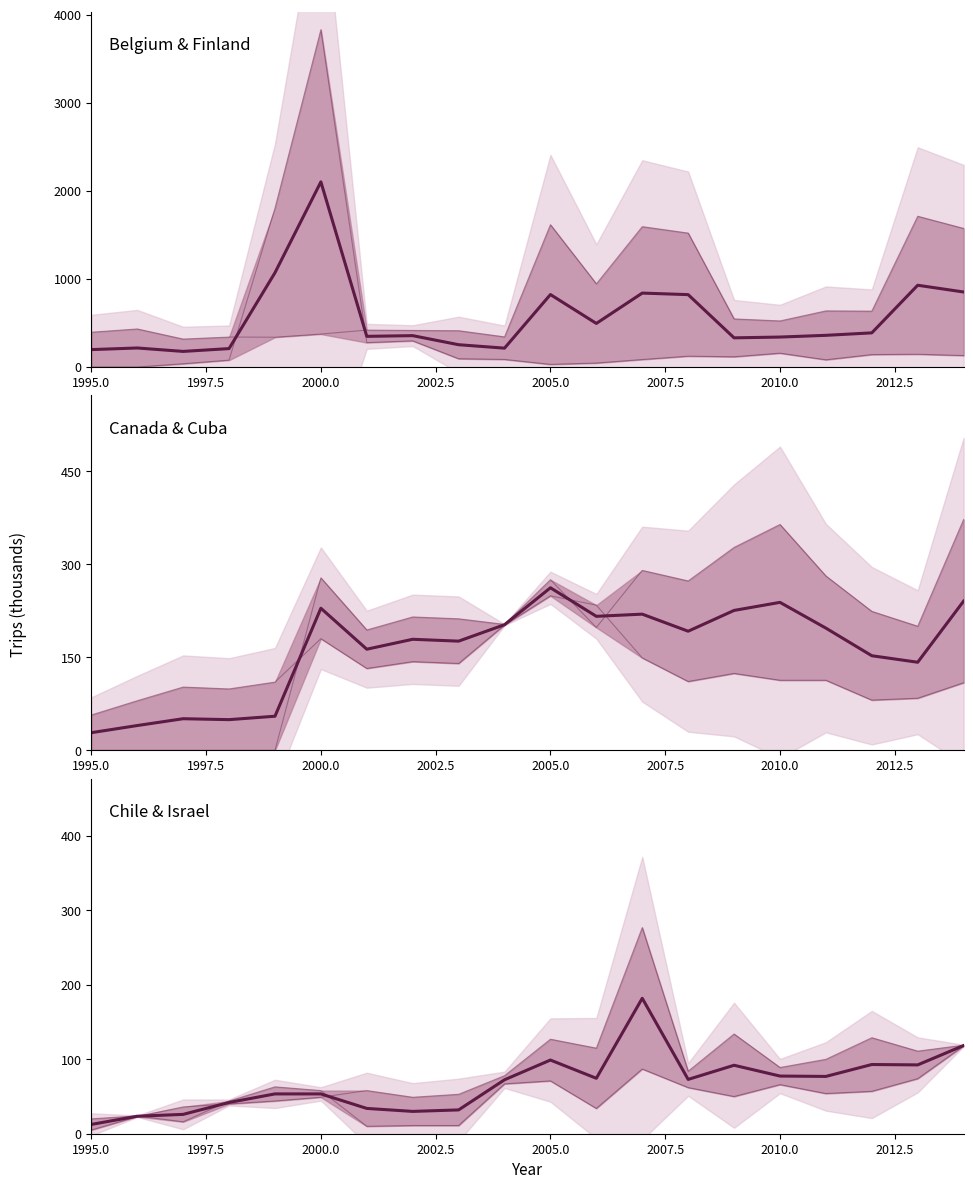

True or false: Chile and Israel cross at least once.

True